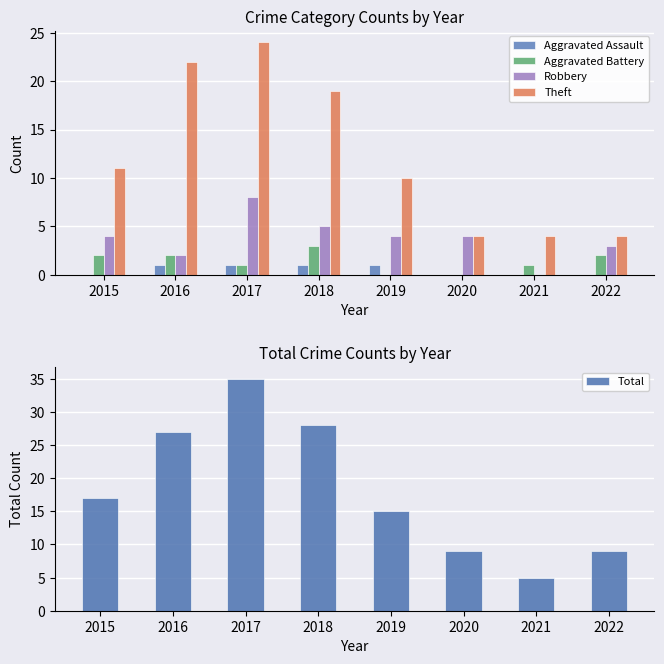

What is the difference between the highest and lowest values at 2019?

15